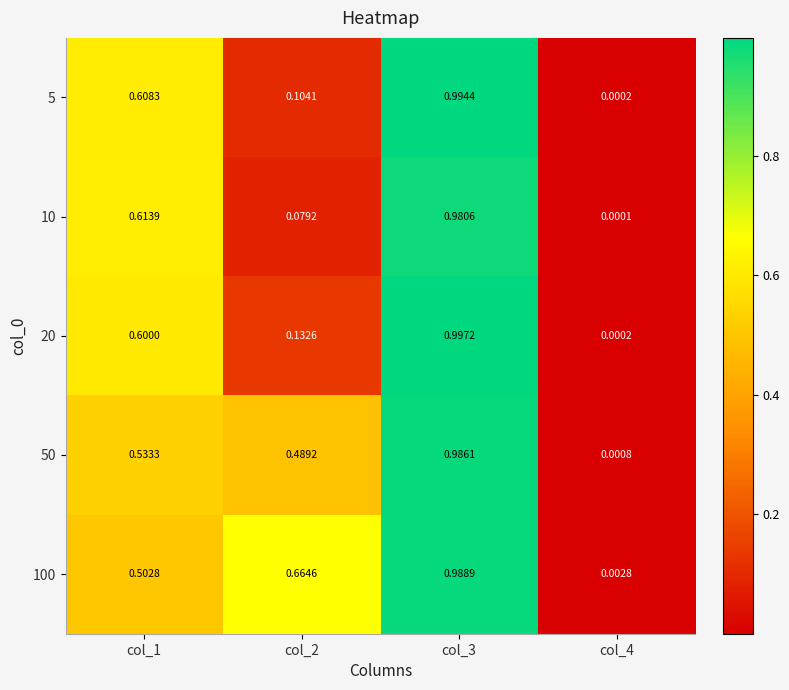

Is the value of 20 at col_3 greater than the value of 5 at col_2?

Yes